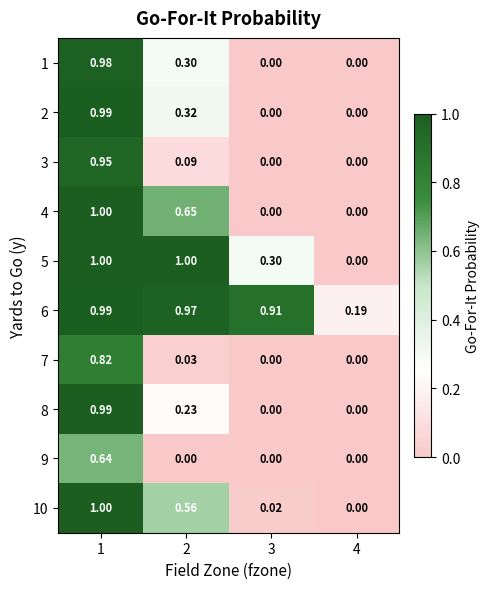

How many values in 1 are above zero?

2